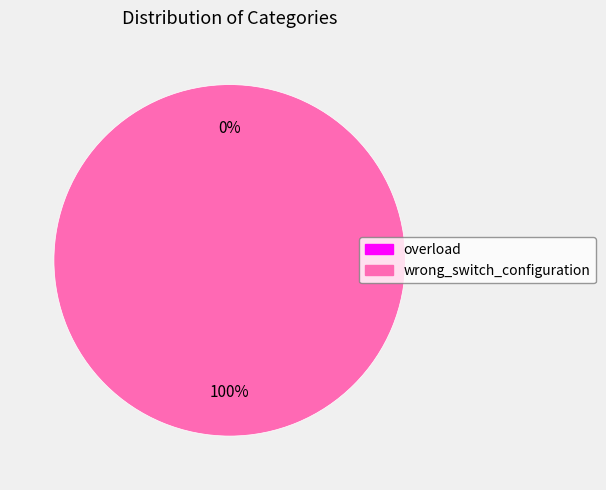

Count the number of slices in the pie.

2